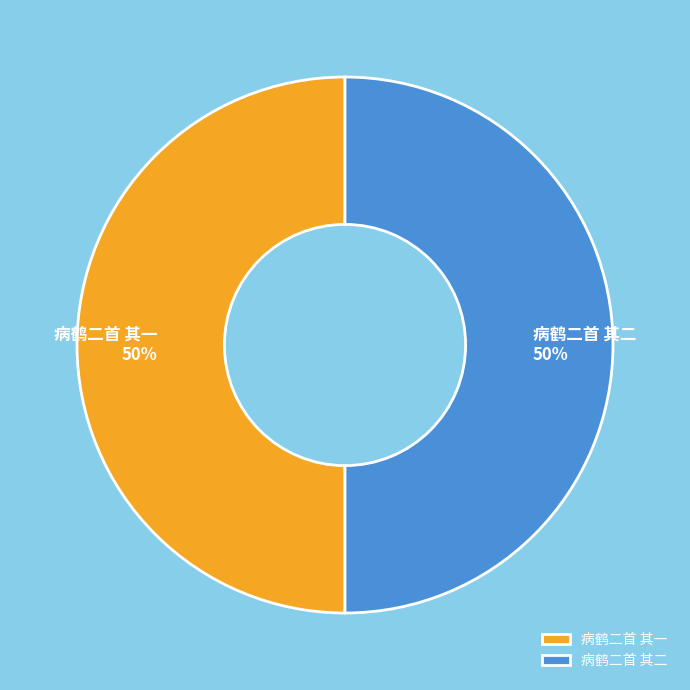

Approximately how many times larger is the value at 病鹤二首 其一 compared to 病鹤二首 其二?

1.0